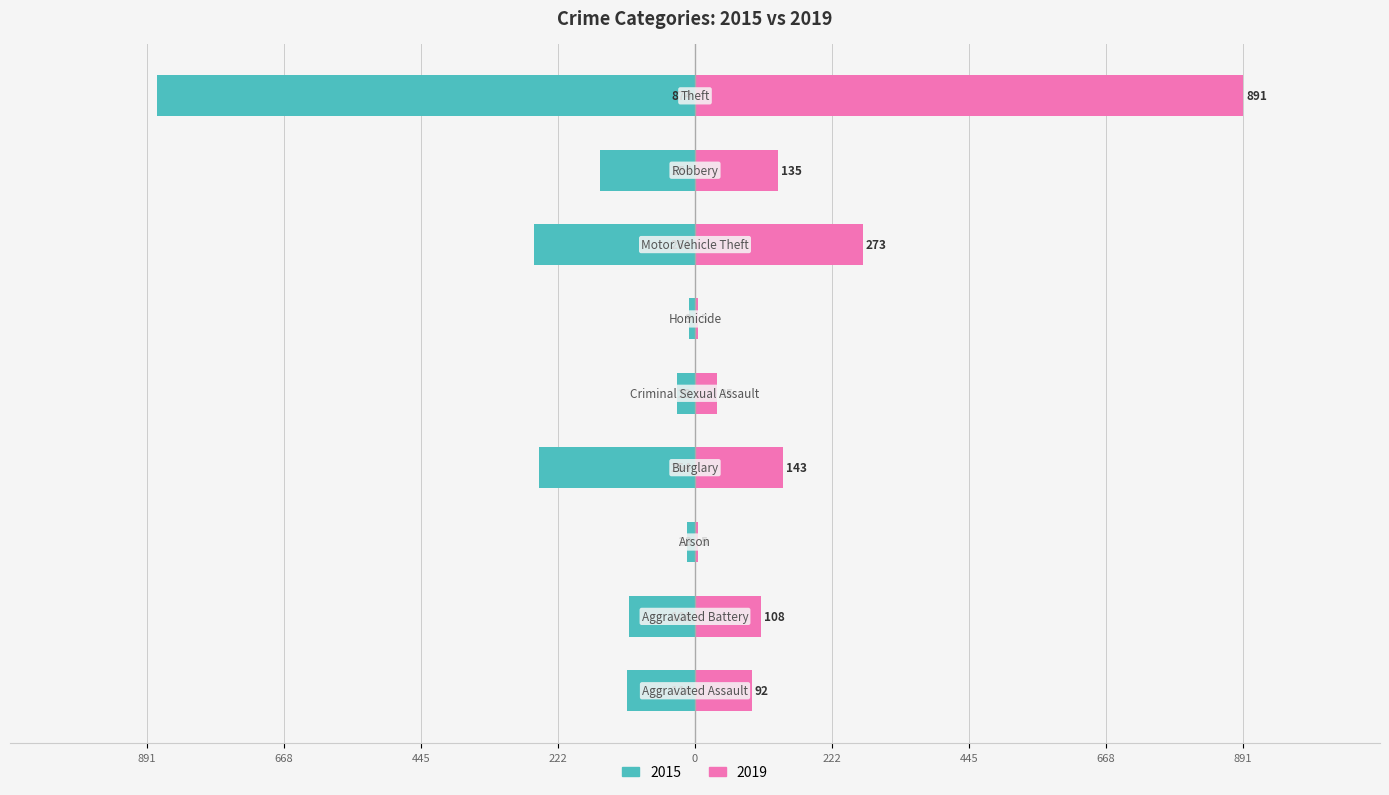

Does the chart contain any negative values?

Yes